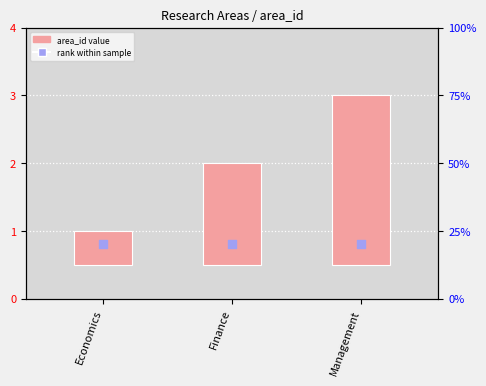

Which series has the largest Y range (max minus min)?

area_id